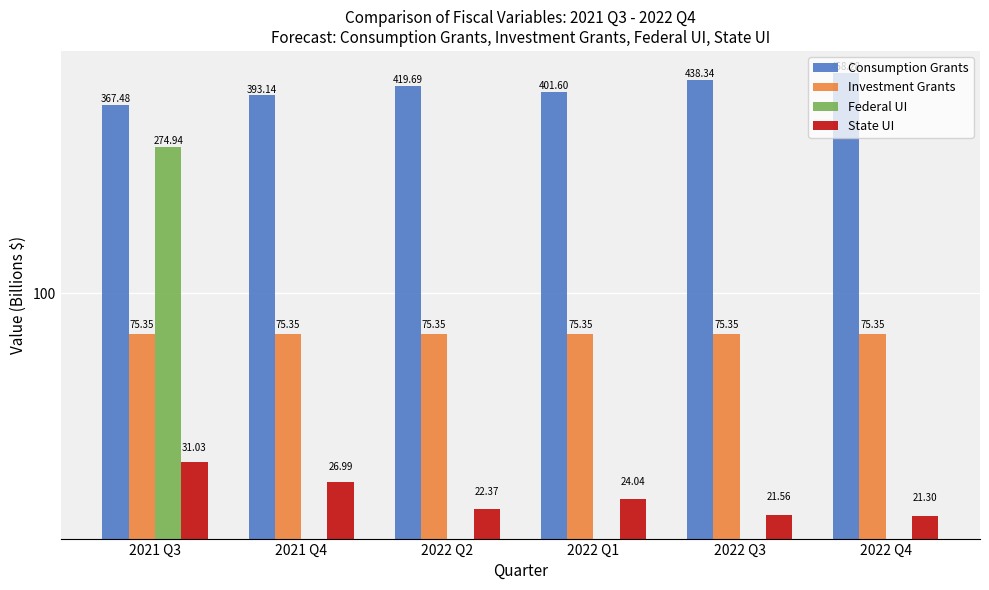

At which category does the chart reach its peak across all series?

2022 Q4